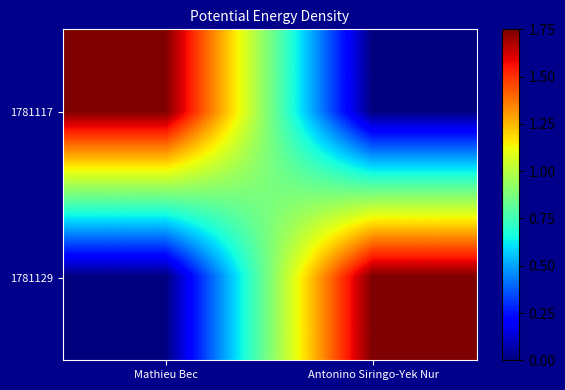

Reading left to right, transcribe all the data shown in this chart.

1781117: Mathieu Bec=1.7	Antonino Siringo-Yek Nur=0.0
1781129: Mathieu Bec=0.0	Antonino Siringo-Yek Nur=1.8